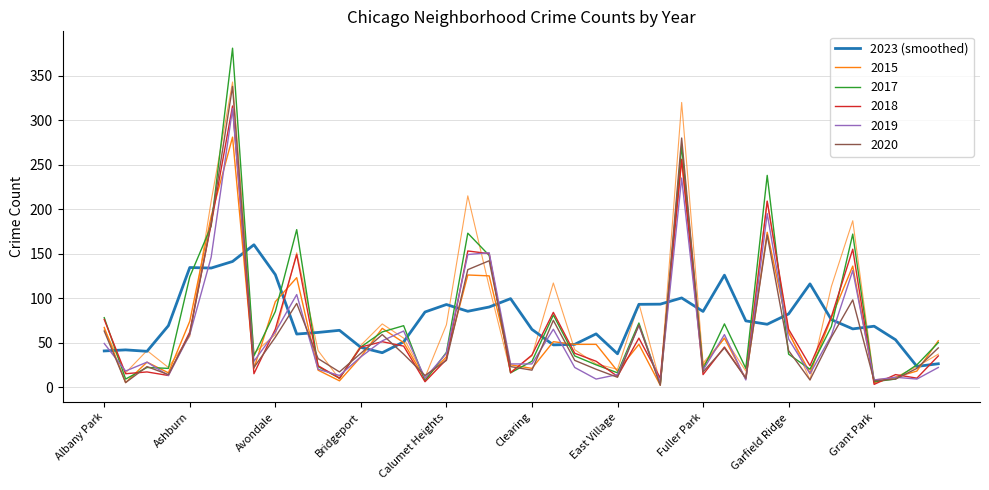

Is it true that the value at Fuller Park is 38.3?

False